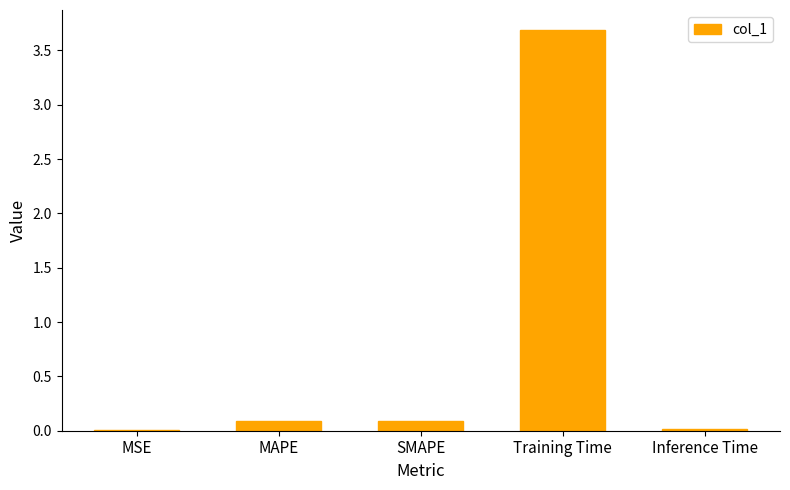

The value at SMAPE is 0.1. True or false?

True